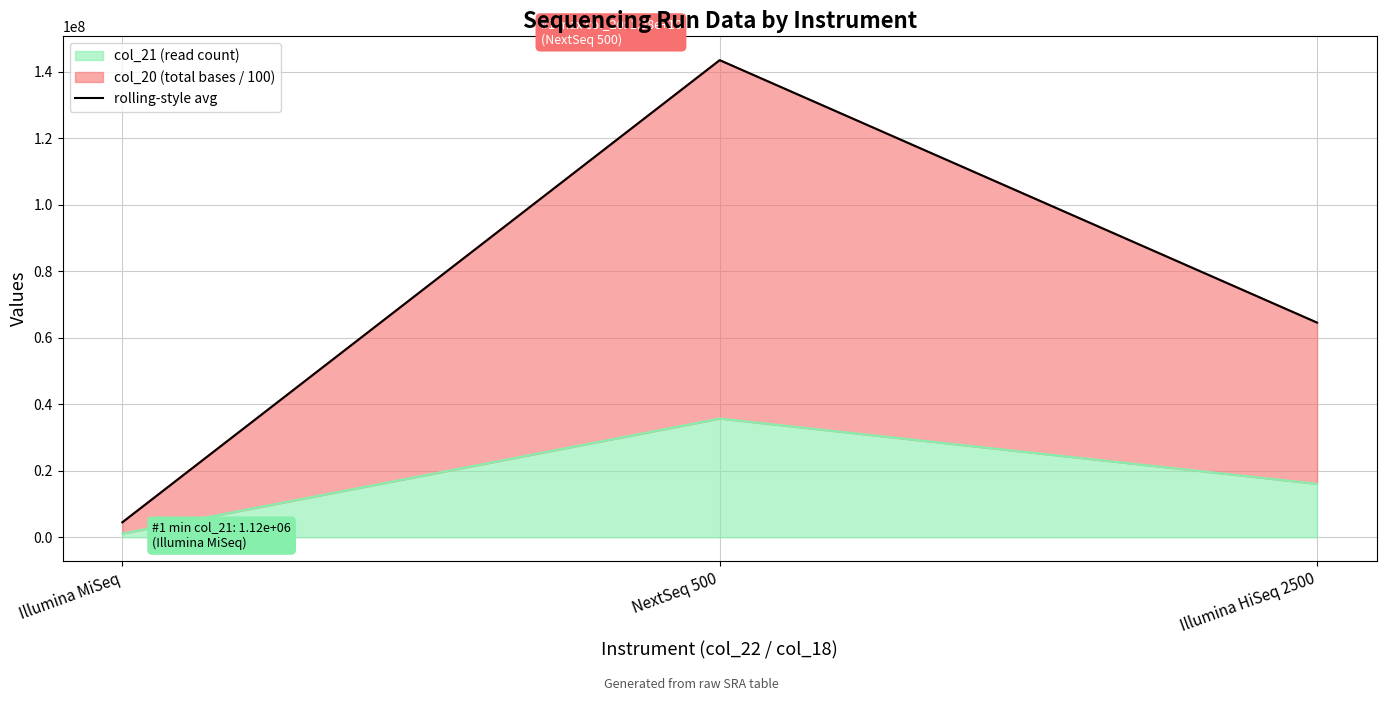

How many lines are shown in the chart?

1